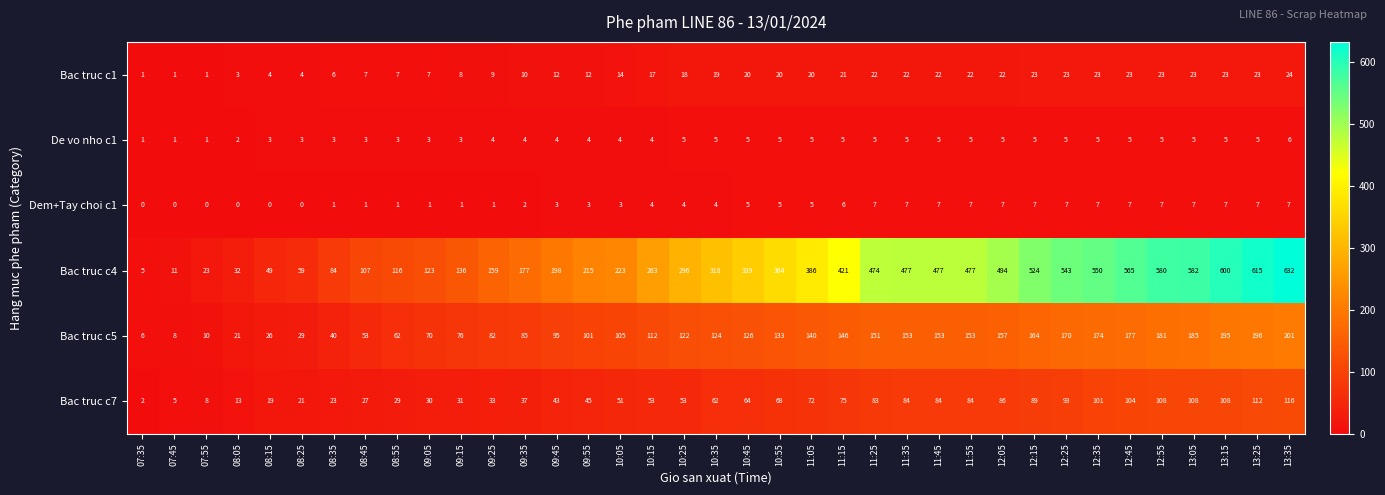

What value does the Bac truc c1 series have at 12:55?

23